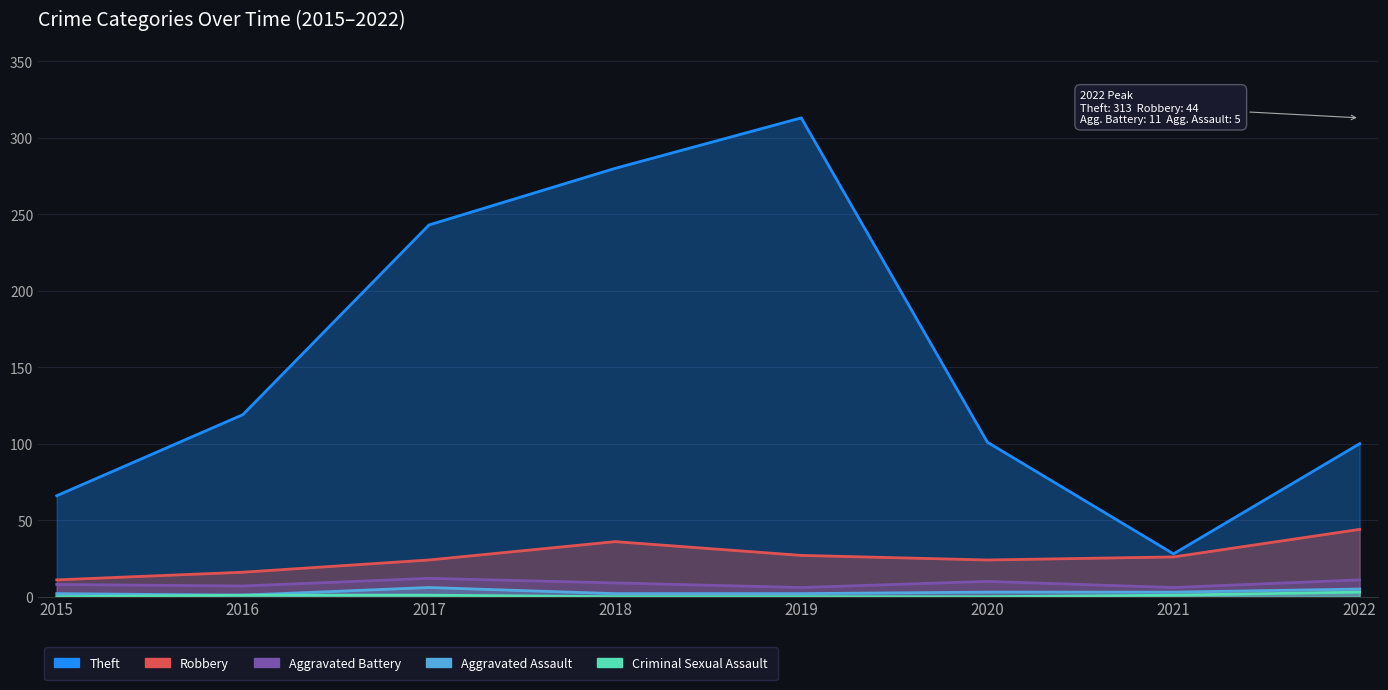

Is it true that Aggravated Assault equals 6 at 2017?

True